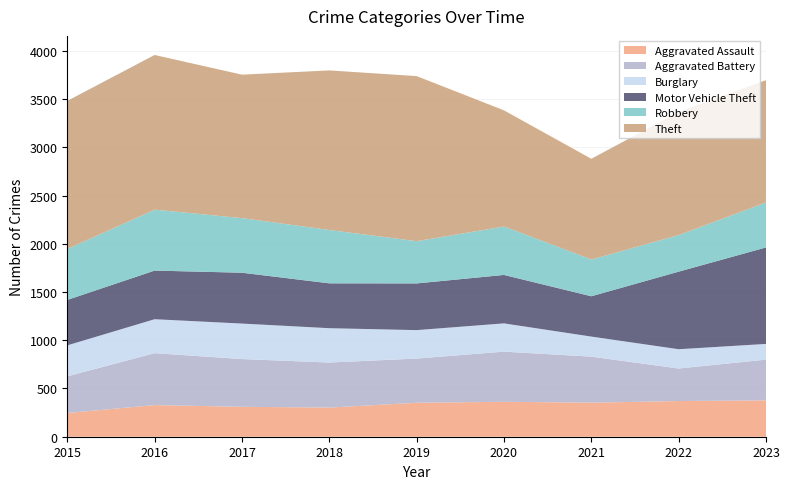

Reading left to right, extract all data points from this chart.

Aggravated Assault: 2015=246	2016=328	2017=310	2018=302	2019=352	2020=362	2021=353	2022=370	2023=377
Aggravated Battery: 2015=380	2016=538	2017=495	2018=467	2019=458	2020=520	2021=477	2022=337	2023=422
Burglary: 2015=321	2016=352	2017=368	2018=356	2019=295	2020=293	2021=208	2022=200	2023=163
Motor Vehicle Theft: 2015=471	2016=504	2017=527	2018=465	2019=484	2020=502	2021=418	2022=804	2023=1000
Robbery: 2015=529	2016=632	2017=566	2018=553	2019=438	2020=502	2021=381	2022=380	2023=467
Theft: 2015=1534	2016=1603	2017=1487	2018=1654	2019=1711	2020=1204	2021=1044	2022=1275	2023=1267